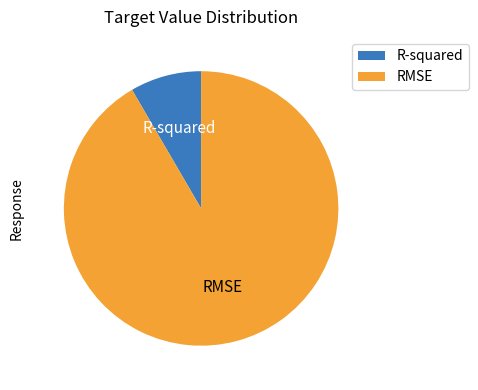

What is the smallest slice in the pie chart?

R-squared